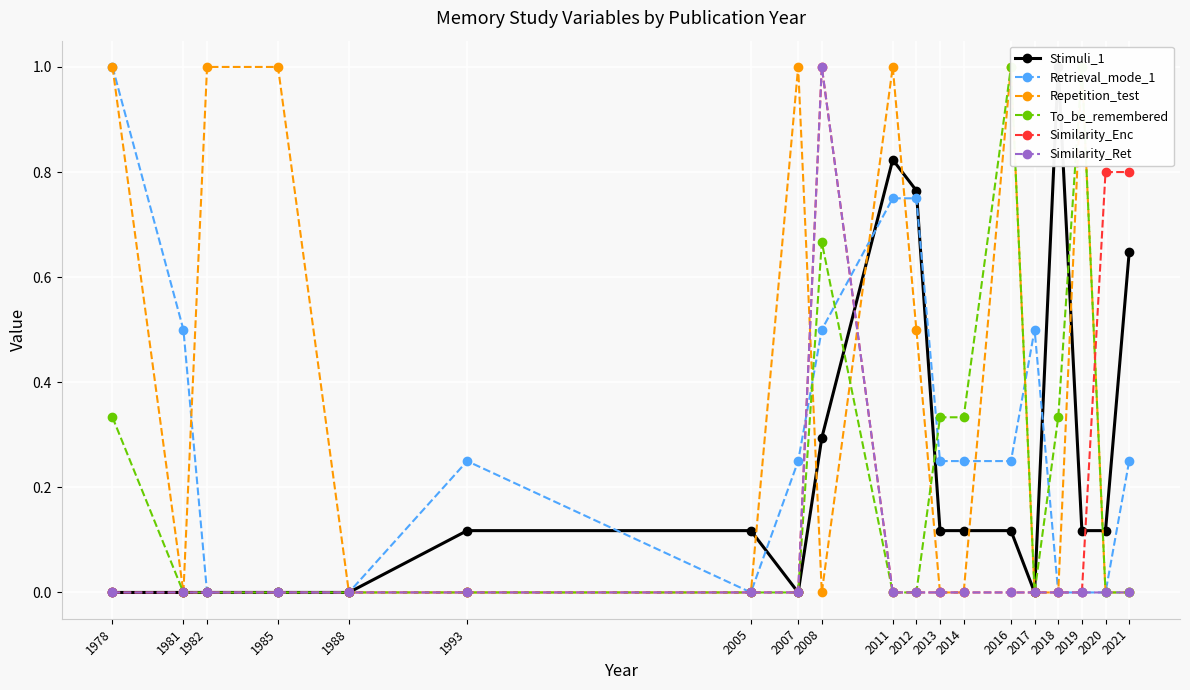

Between 1978 and 2008, which series saw the biggest shift?

Repetition_test